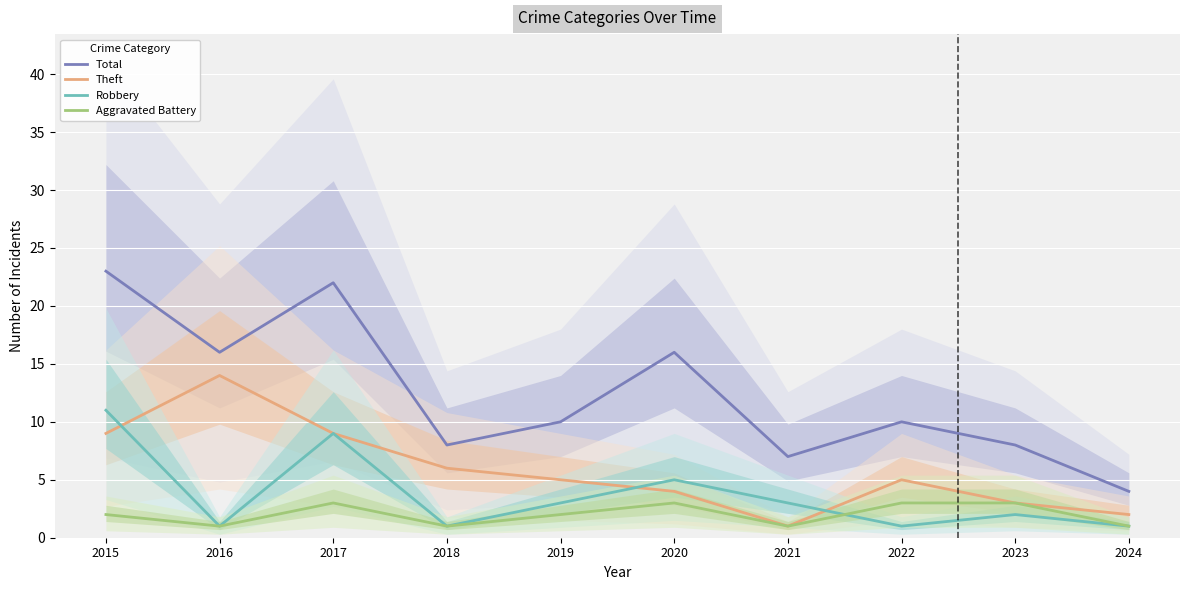

What is the average value of the Total series?

12